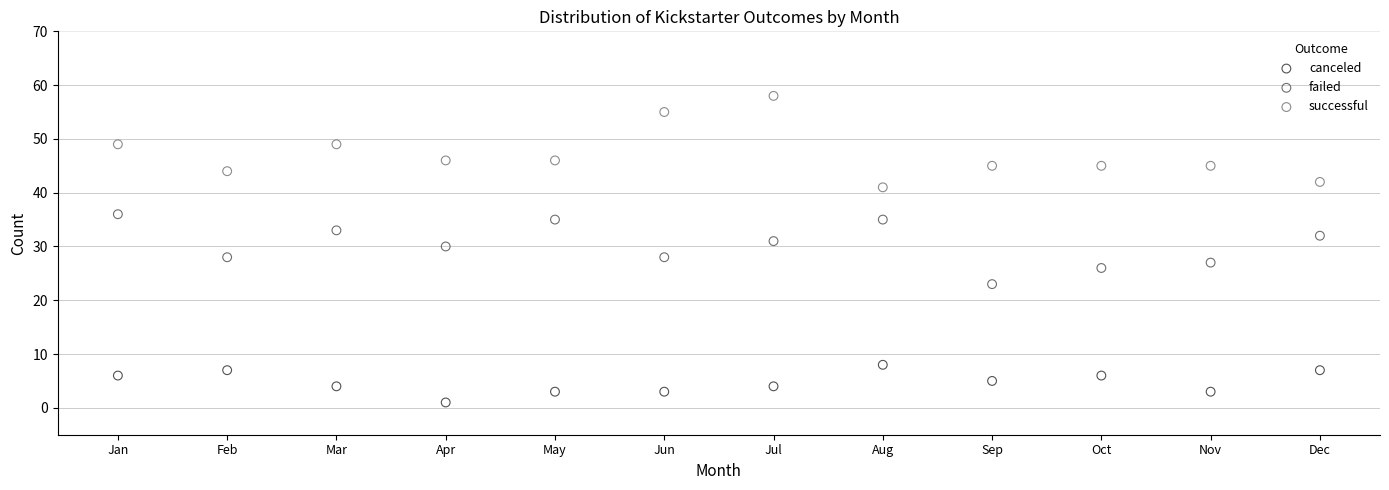

Which series reaches the maximum Y coordinate?

successful